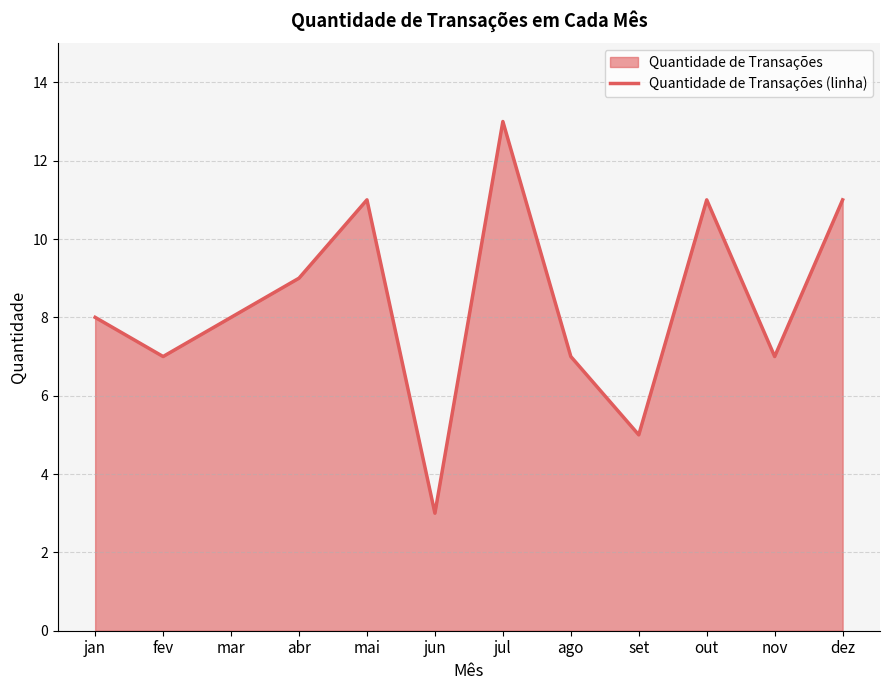

Reading left to right, extract all data points from this chart.

jan=8	fev=7	mar=8	abr=9	mai=11	jun=3	jul=13	ago=7	set=5	out=11	nov=7	dez=11